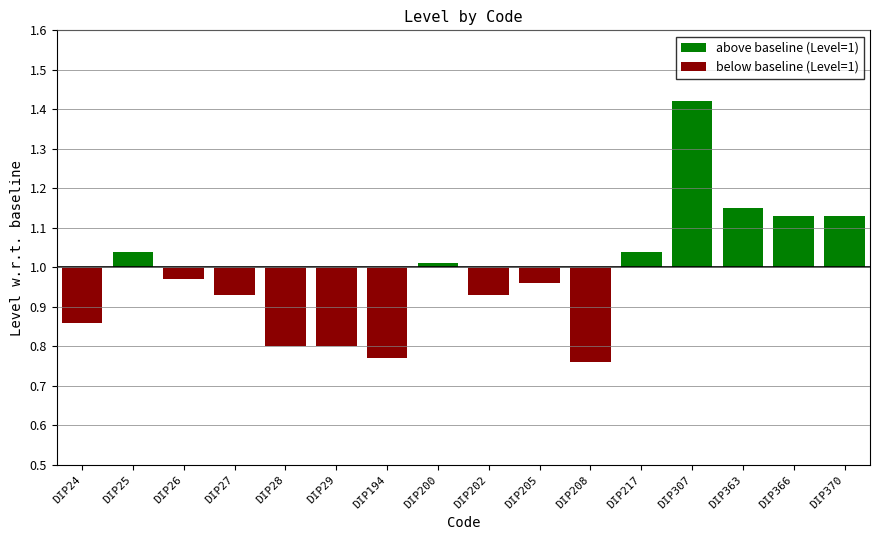

True or false: above_baseline has a value of -1 at DIP202.

False